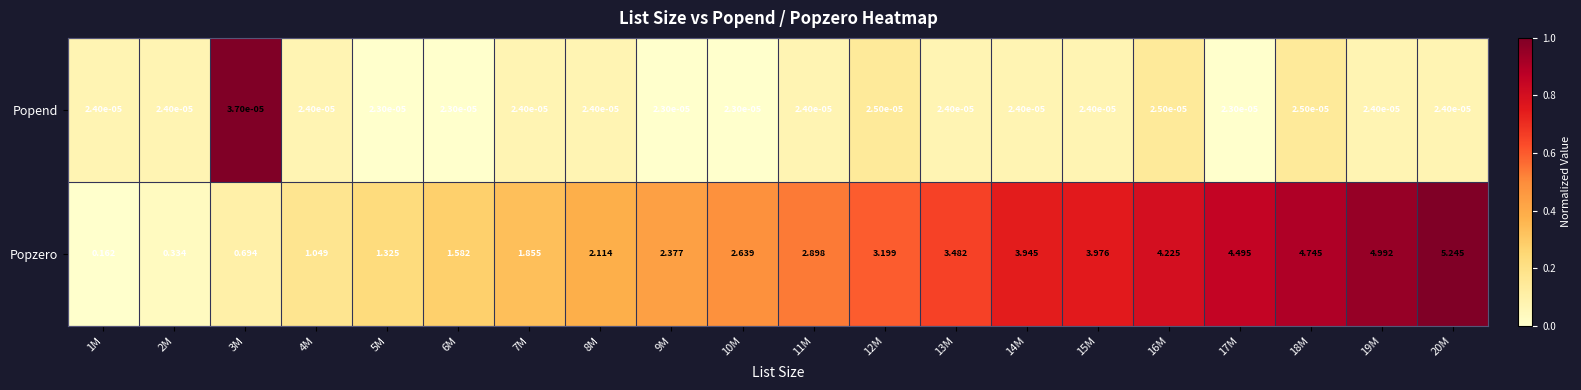

Which series has the largest total across all categories?

Popzero